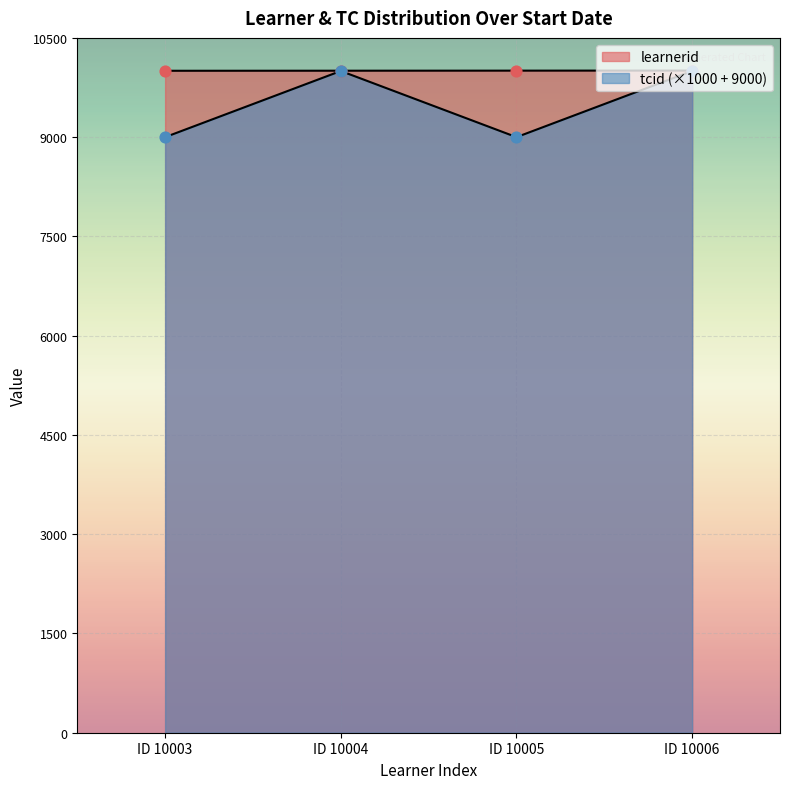

Which series has the largest Y range (max minus min)?

tcid